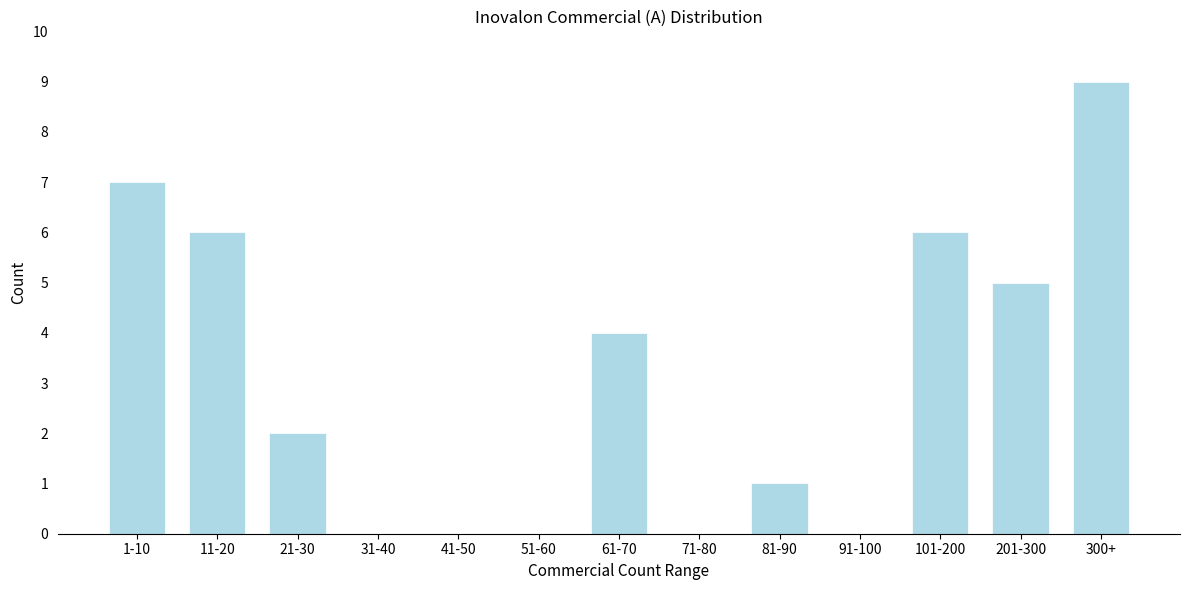

Reading right to left, extract all data points from this chart.

300+=9	201-300=5	101-200=6	91-100=0	81-90=1	71-80=0	61-70=4	51-60=0	41-50=0	31-40=0	21-30=2	11-20=6	1-10=7